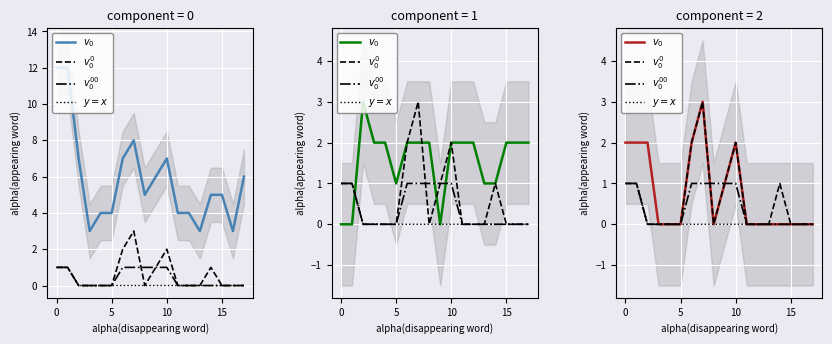

List the series in order of their overall mean, highest first.

$v_0$, $v_0^0$, $v_0^{00}$, $y=x$